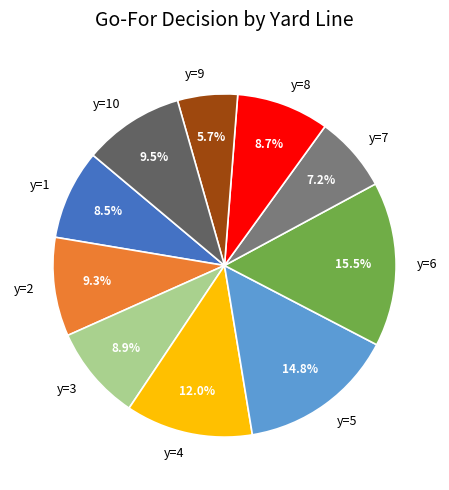

Approximately how many times larger is the value at y=8 compared to y=3?

1.0